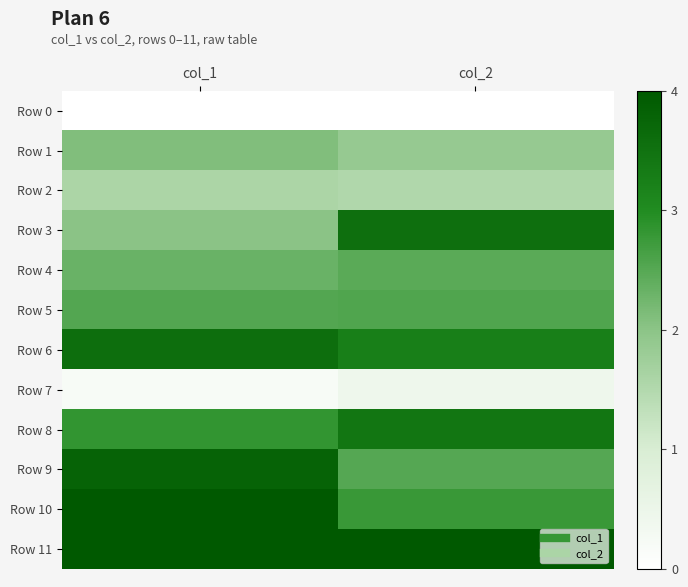

At which category does the chart reach its minimum across all series?

col_1